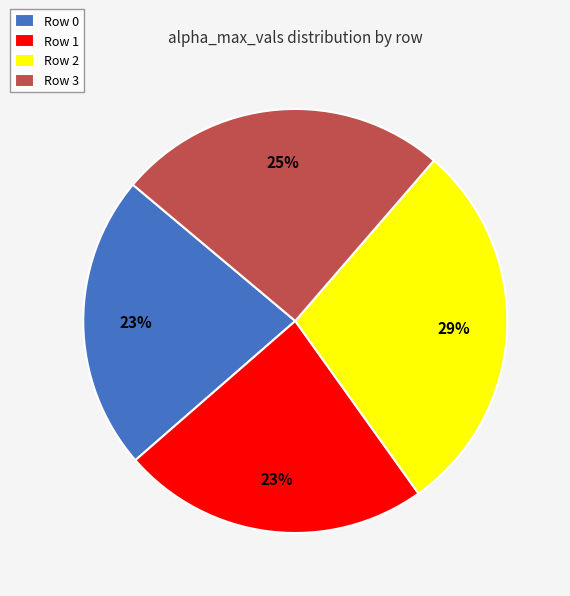

Is it true that Row 1 is 33% of the pie?

False